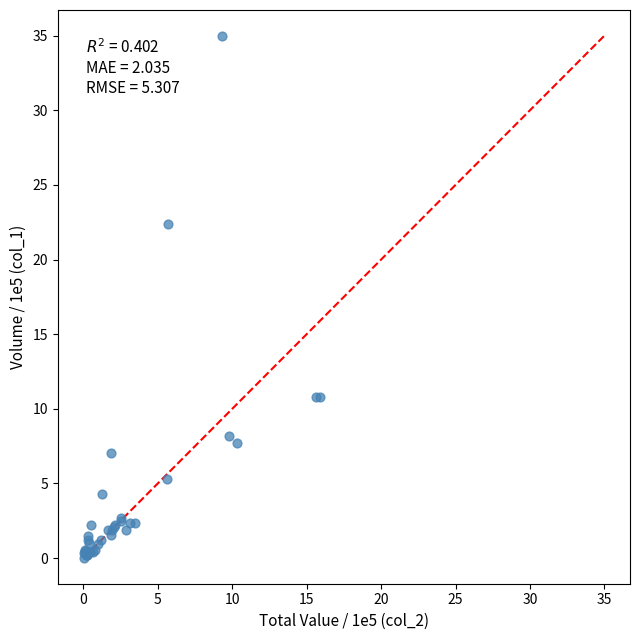

What Y value in the scatter plot is closest to 17?

22.4